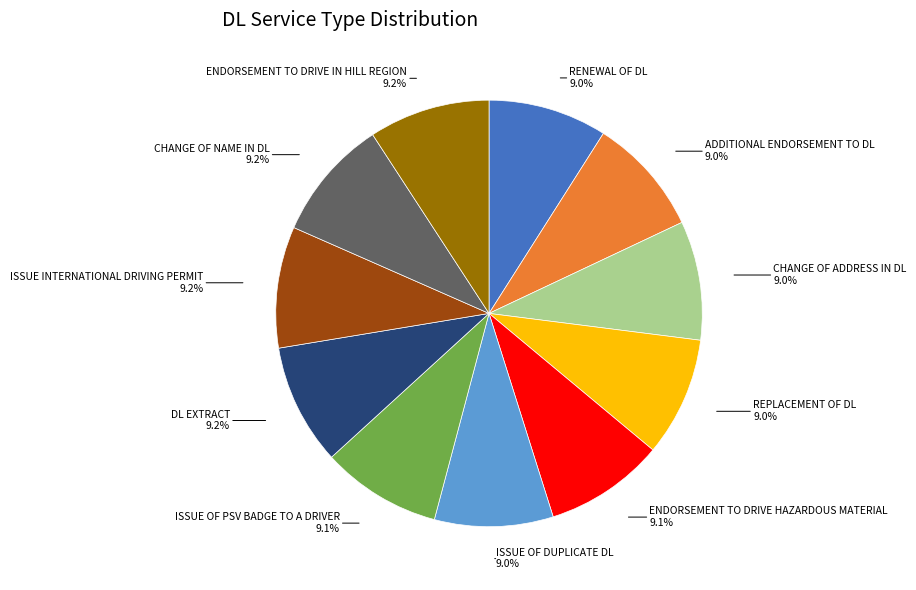

Is there a majority slice in this chart?

No